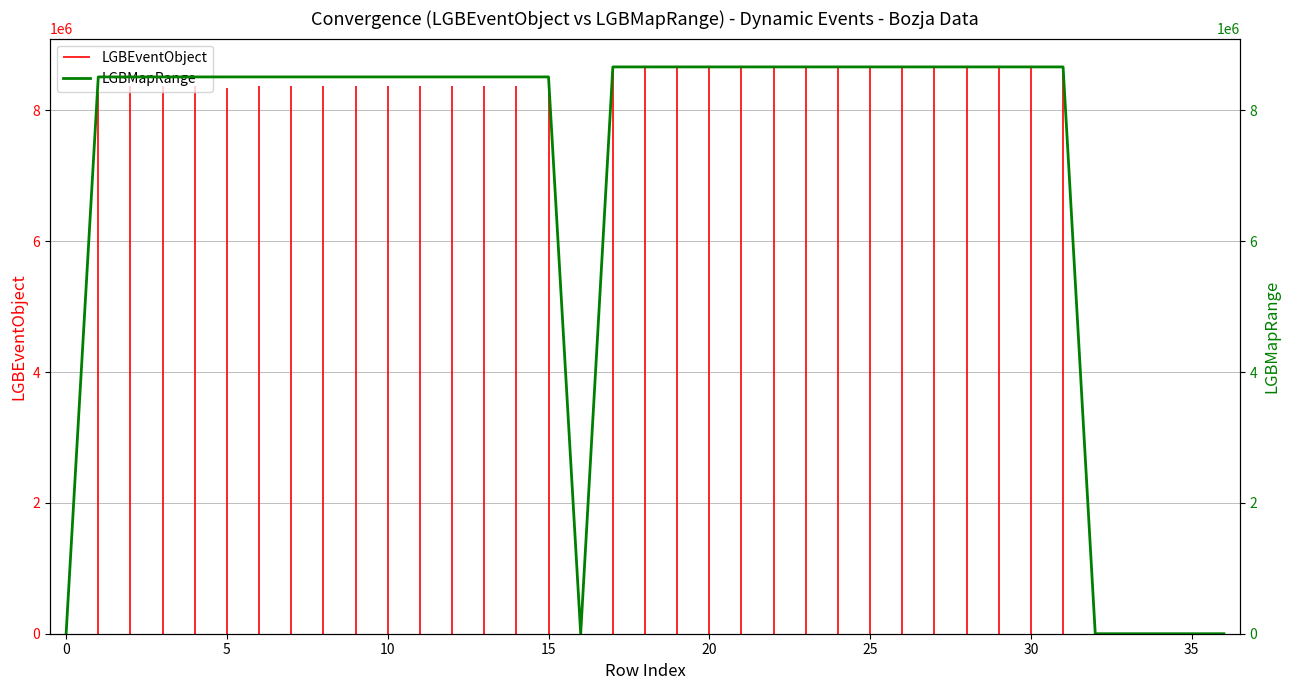

What is the greatest value displayed?

8664775